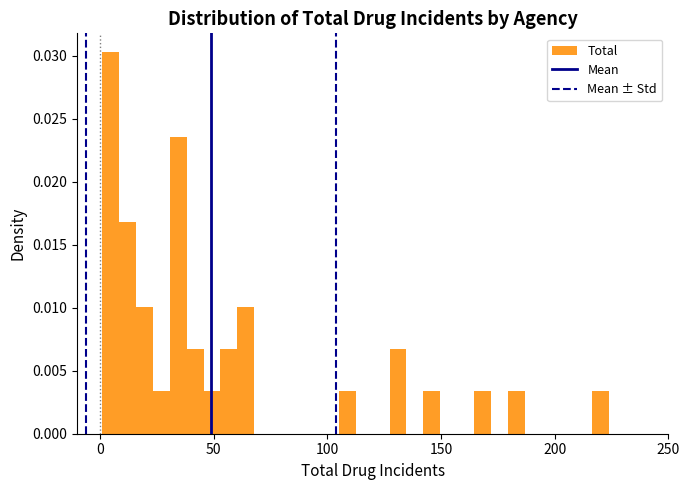

Read against the x-axis, roughly where is the centre of the tallest bar?

5